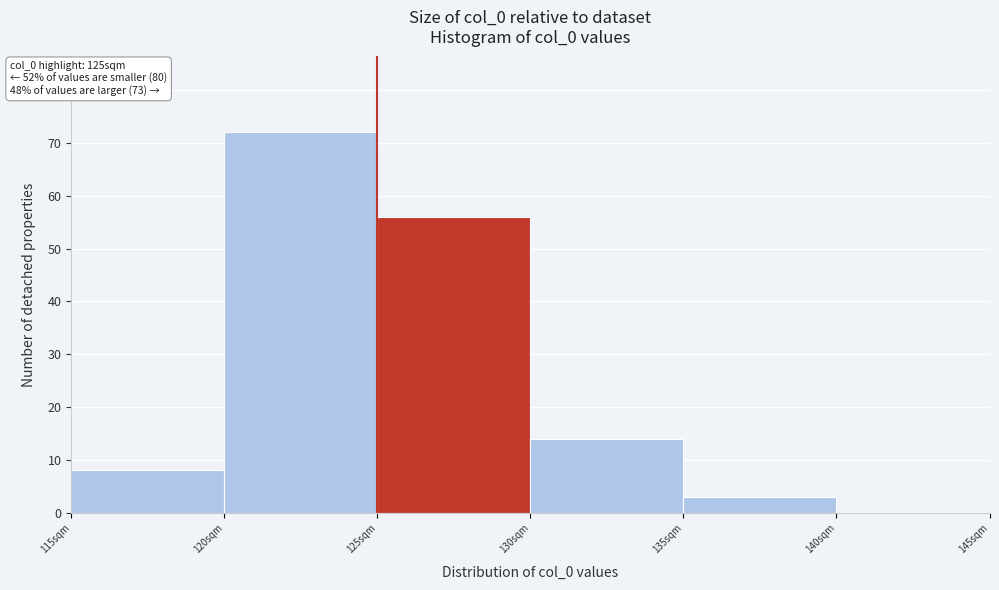

Which range on the x-axis has the tallest bar?

120 to 125